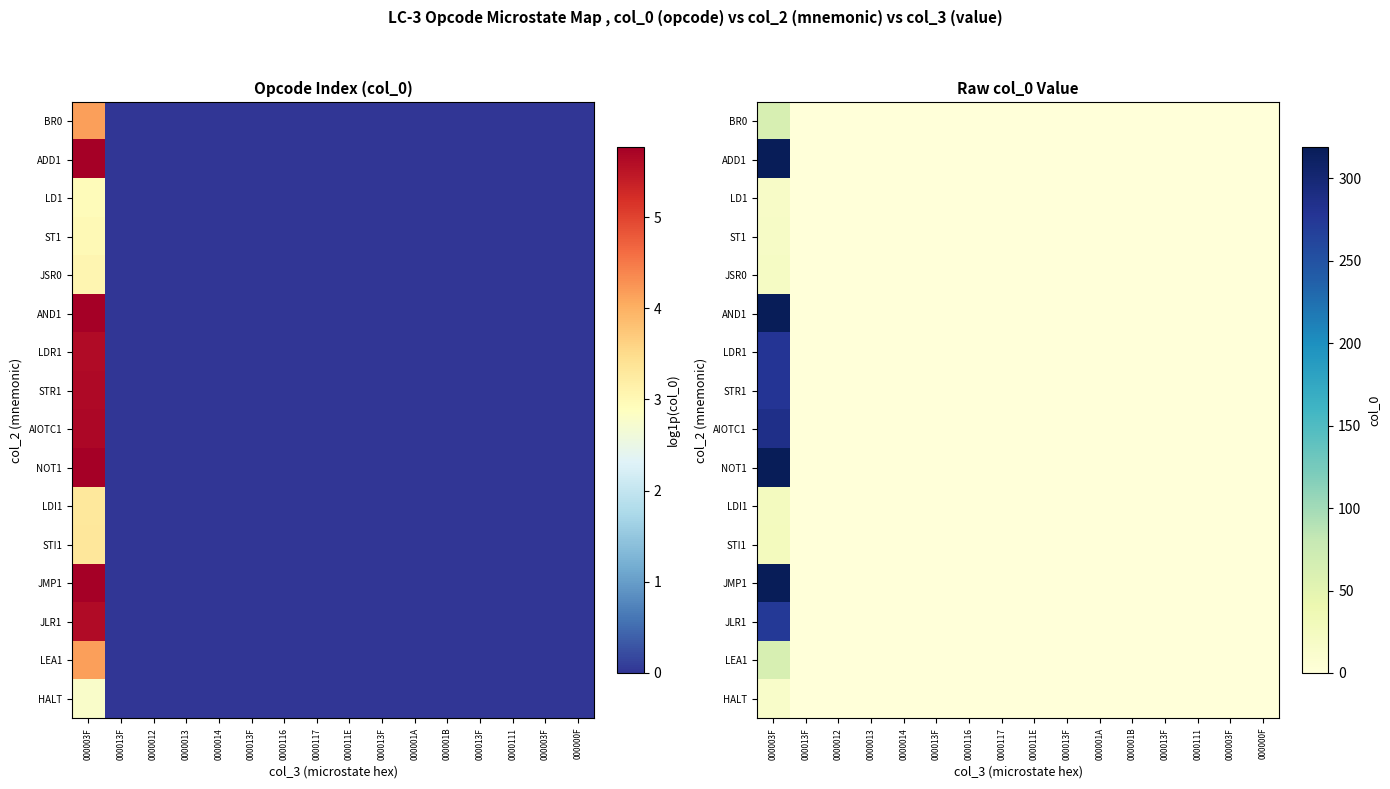

What is the greatest value displayed?

319